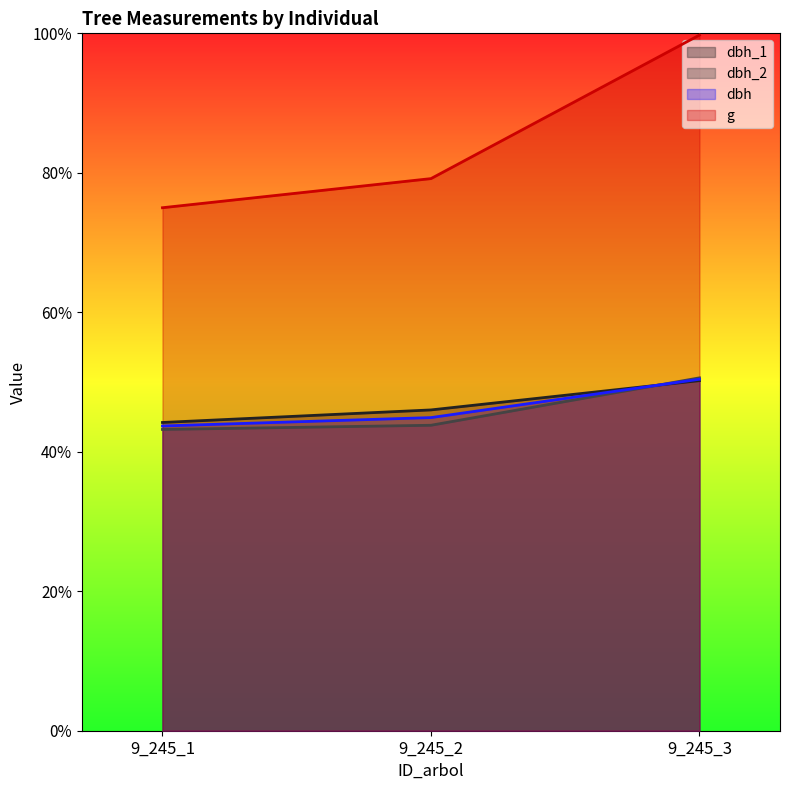

List the labels in order of g value, smallest first.

9_245_1, 9_245_2, 9_245_3